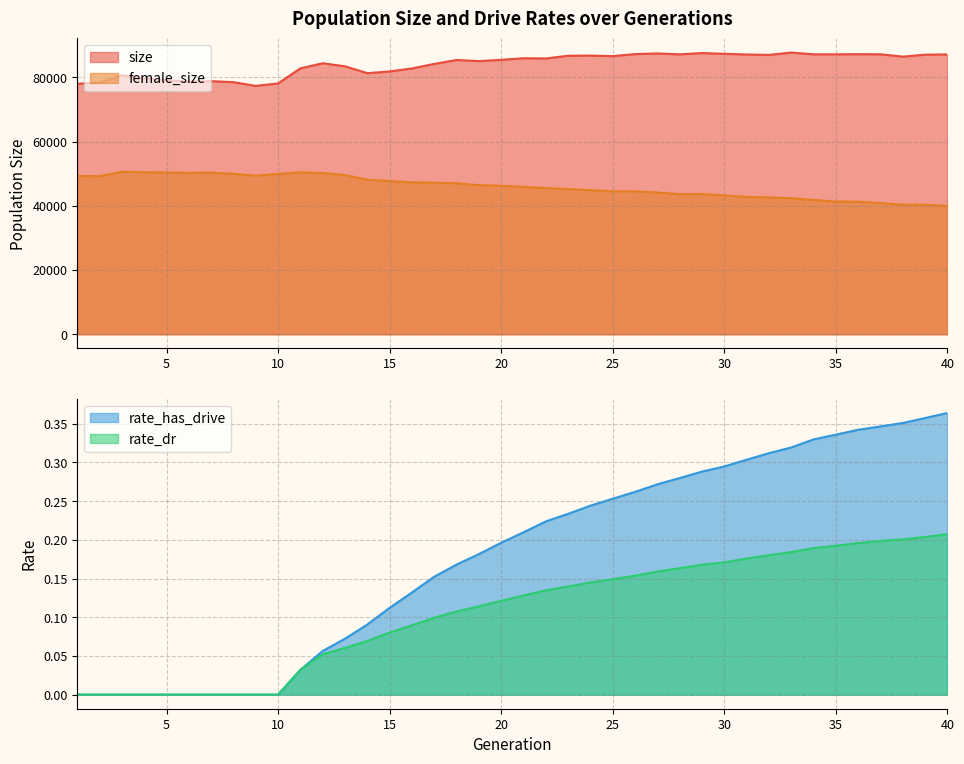

What is the value of the rate_has_drive point at the 19th from the left?

0.2